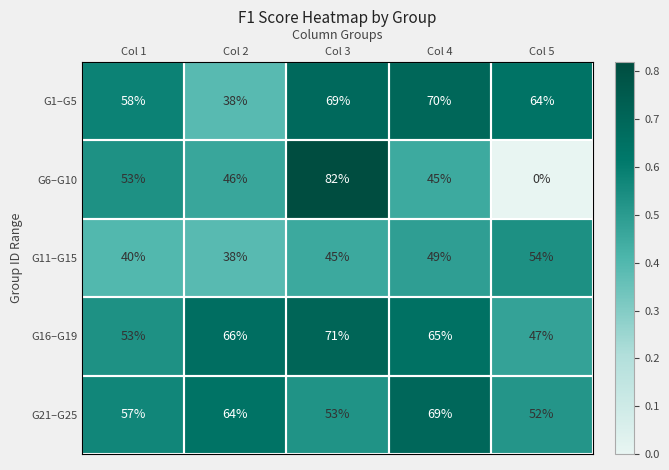

What is the greatest value displayed?

82